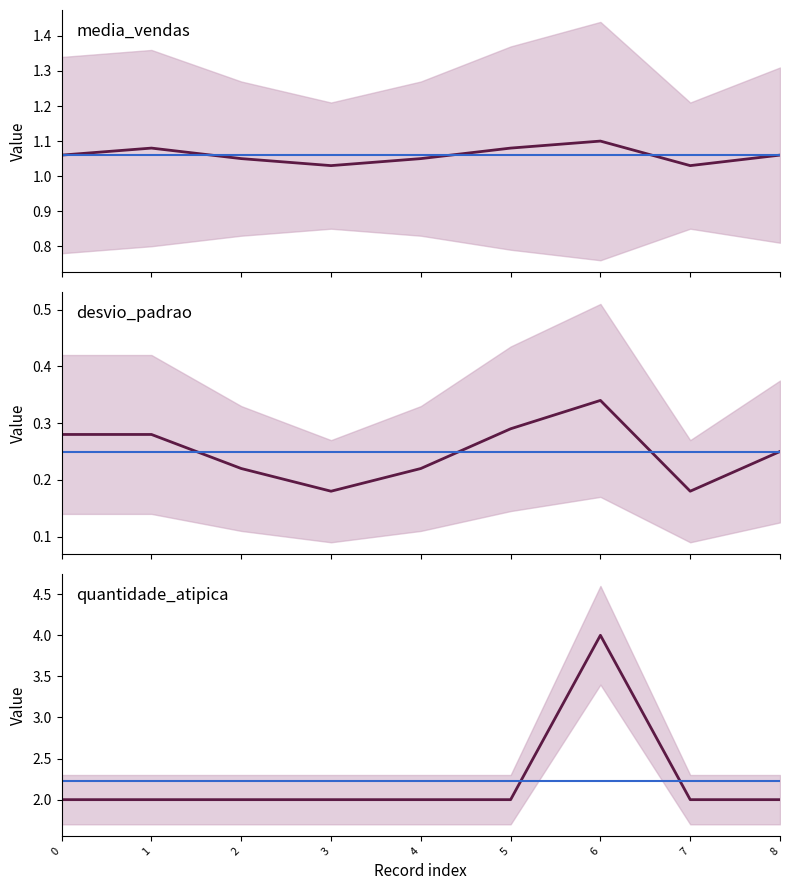

Rank the series by their maximum value, from lowest to highest.

desvio_padrao, media_vendas, quantidade_atipica